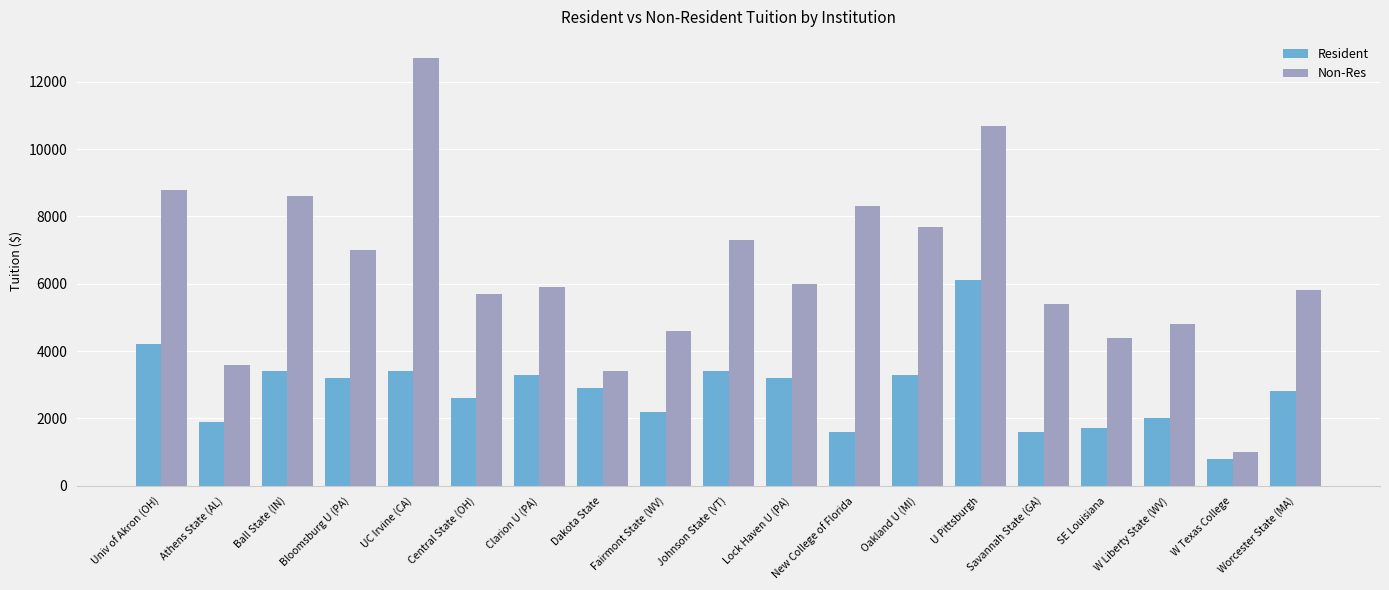

List the series in order of their overall mean, highest first.

Non-Res, Resident